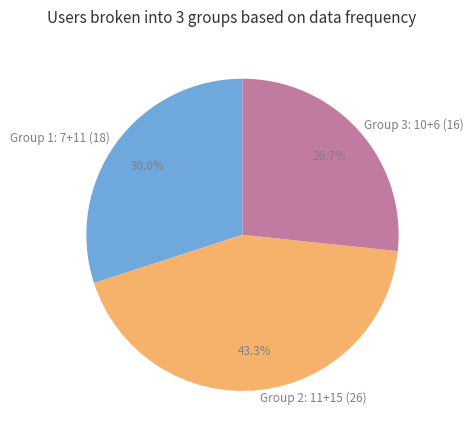

Approximately how many times larger is the value at Group 2: 11+15 (26) compared to Group 3: 10+6 (16)?

1.6